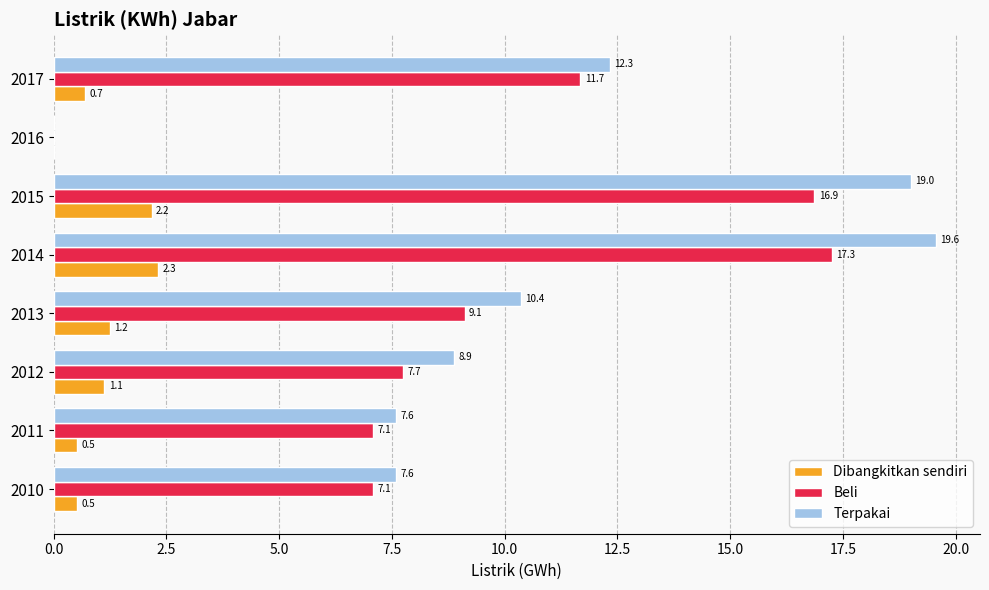

The value of Dibangkitkan sendiri at 2014 is 2.3. True or false?

True